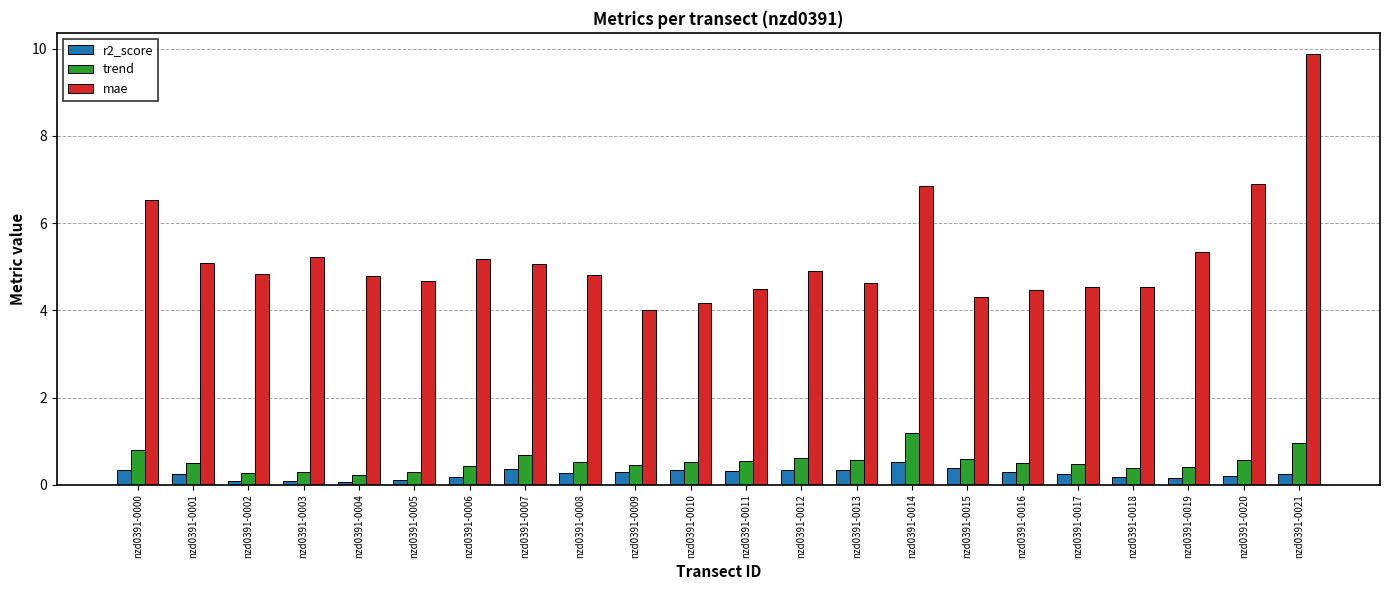

Which category has the highest value across all series?

nzd0391-0021